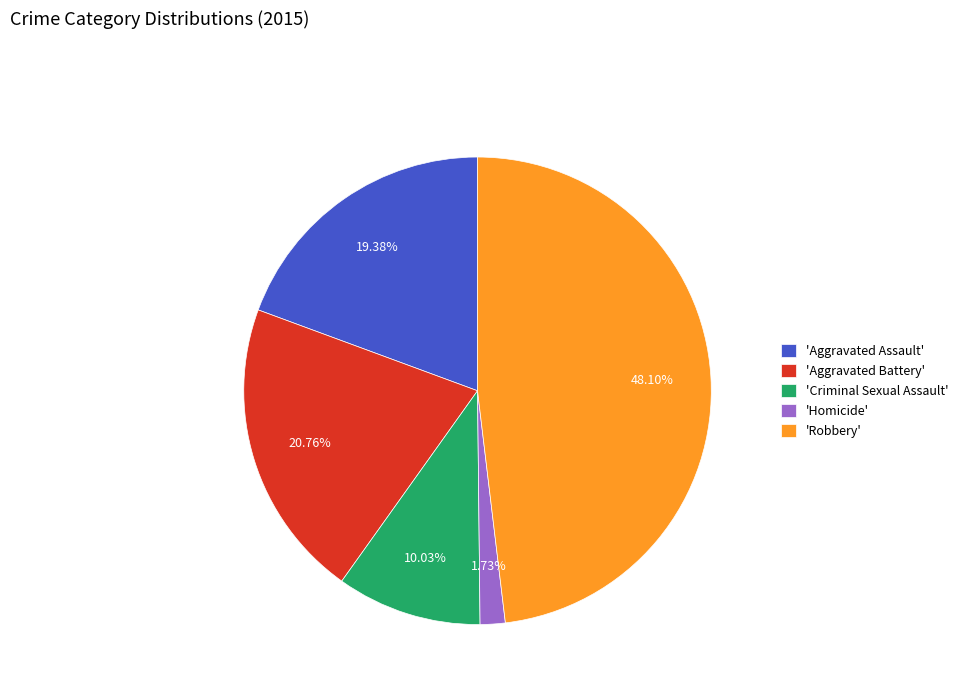

To the nearest percent, what is the average slice percentage?

20%